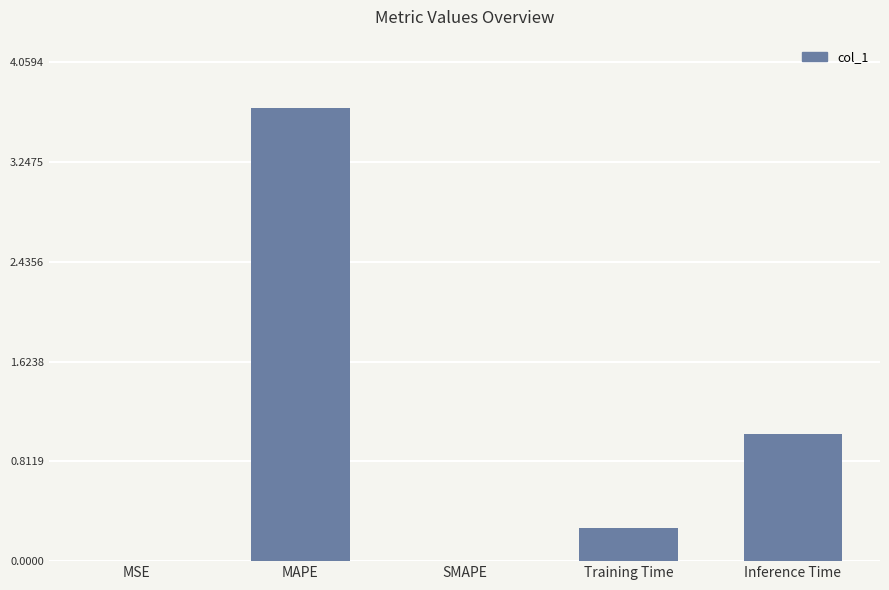

The value at MSE is 0.0. True or false?

True